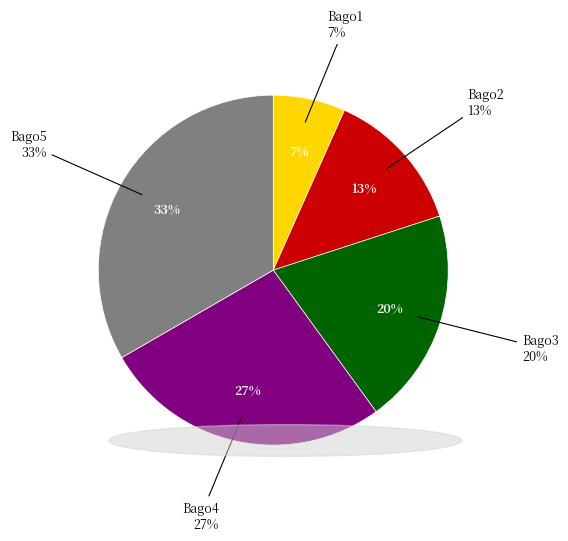

True or false: Bago3 accounts for 20% of the total.

True